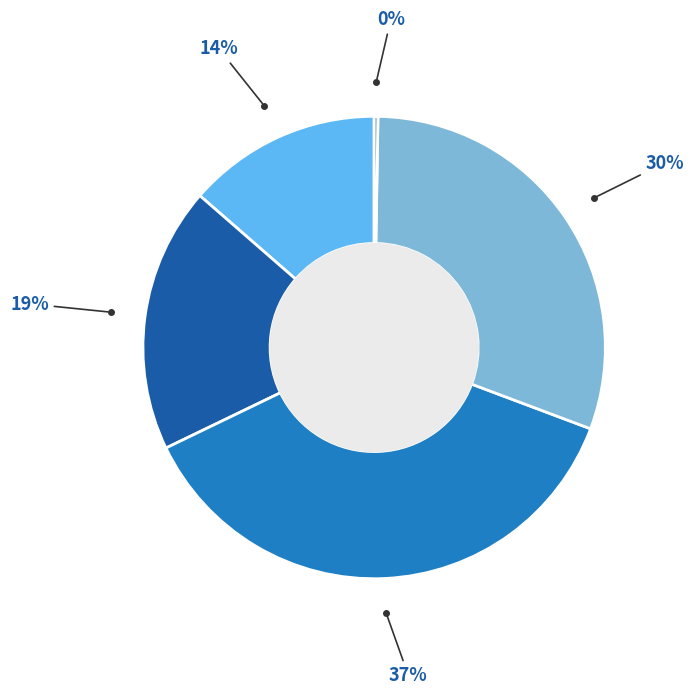

Does any single category account for the majority?

No